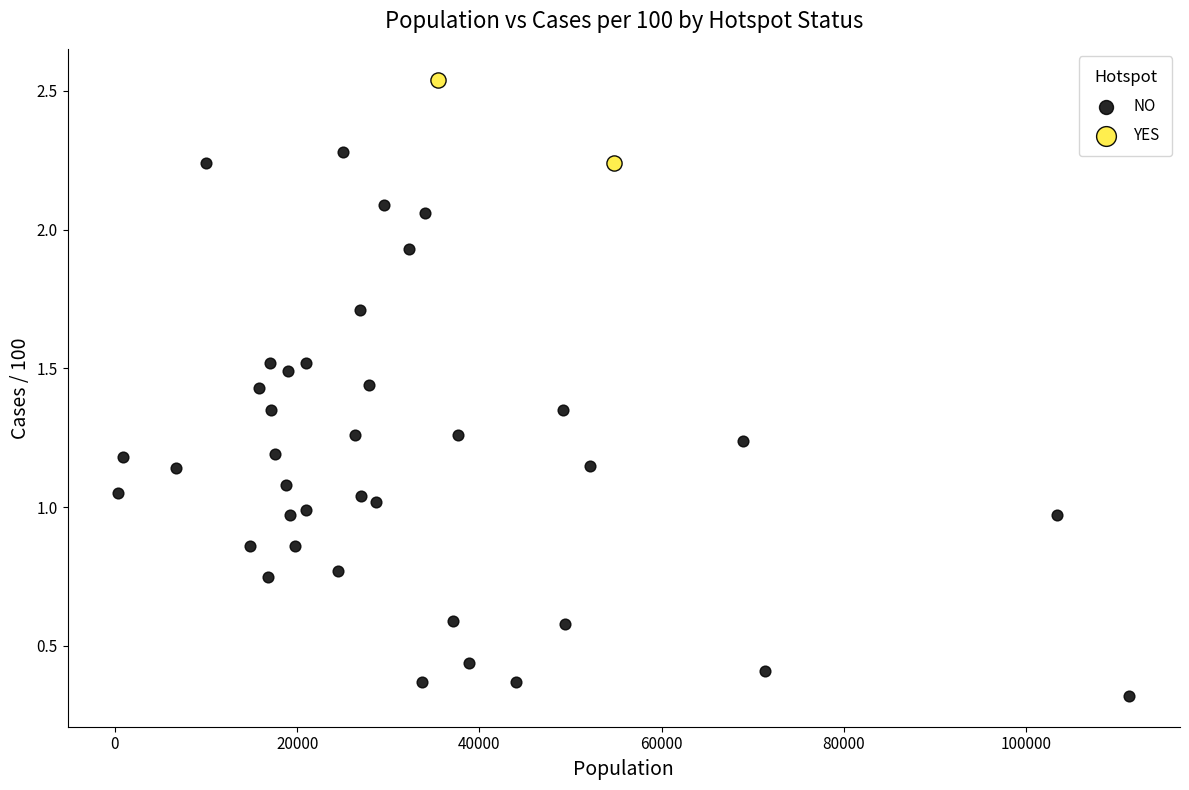

What are all the series names shown in the legend?

NO, YES